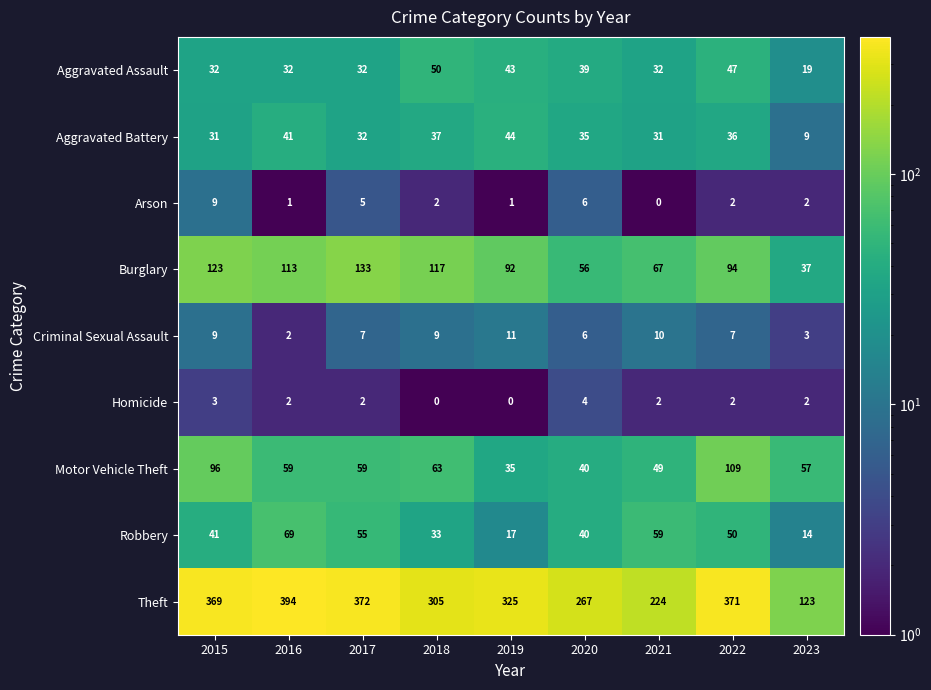

What is the approximate value of Theft at 2016, to the nearest 10?

390